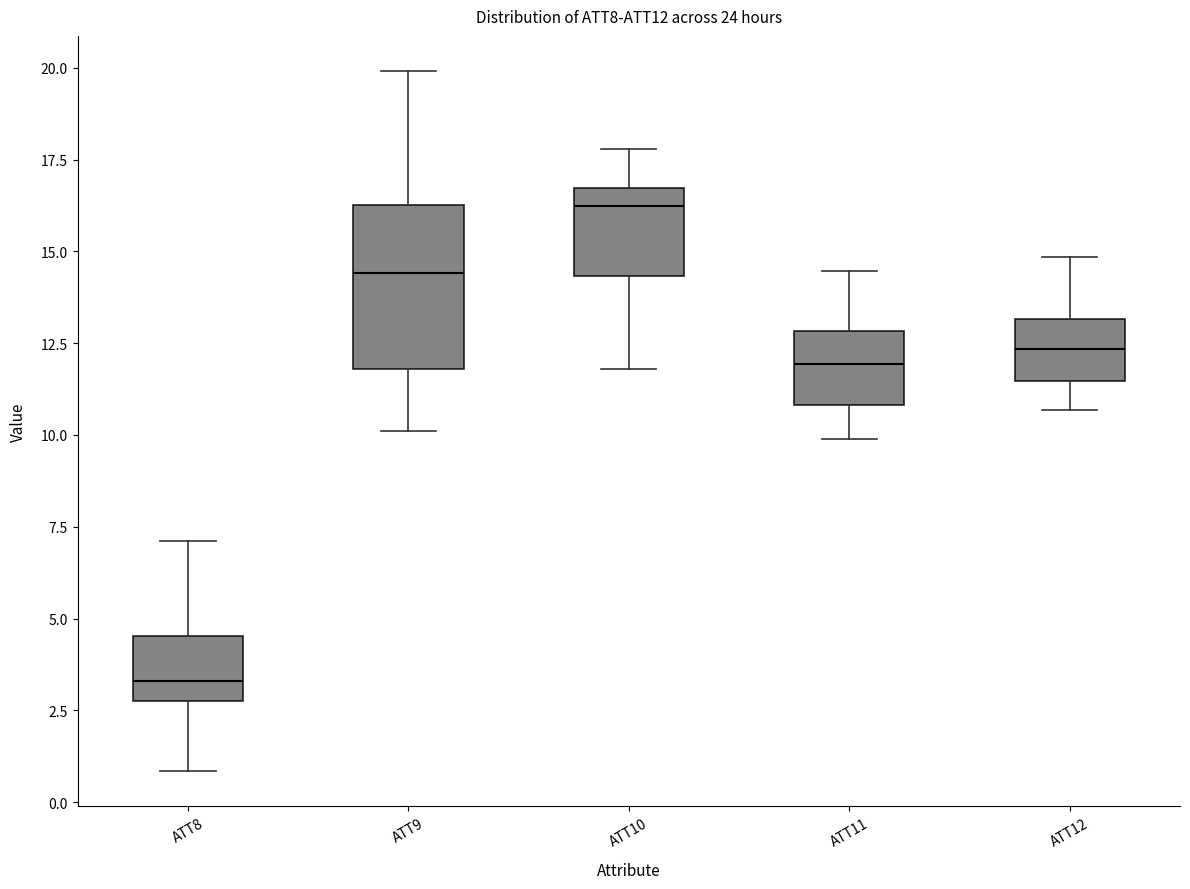

Which box's median line is the lowest?

ATT8